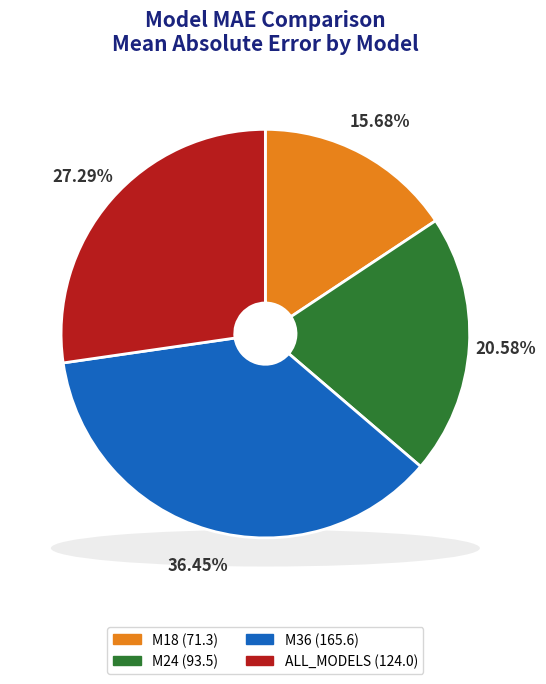

To the nearest percent, what portion does M18 represent?

16%